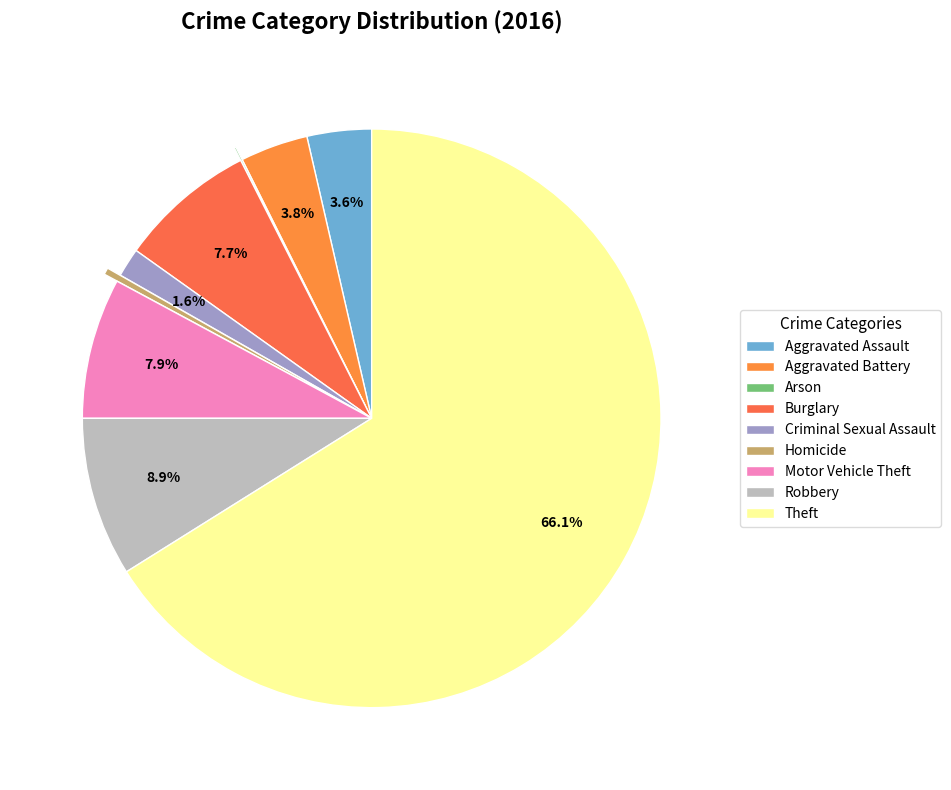

Which slice is the largest?

Theft